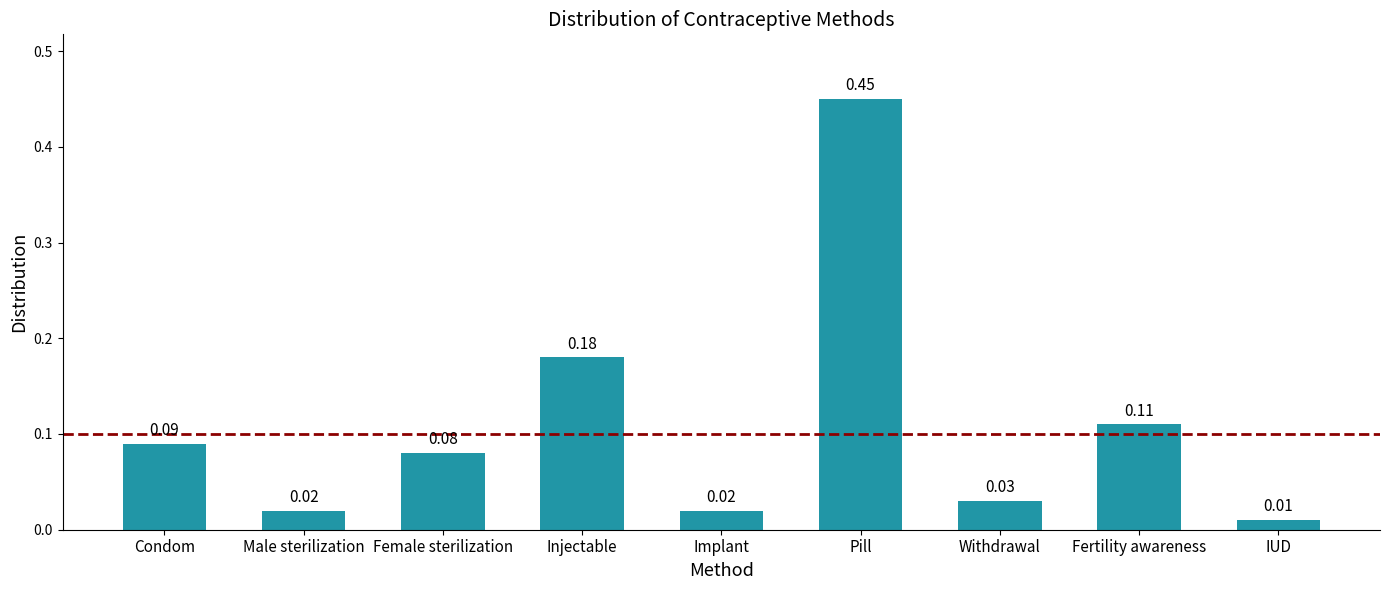

At which category does the chart reach its minimum across all series?

IUD